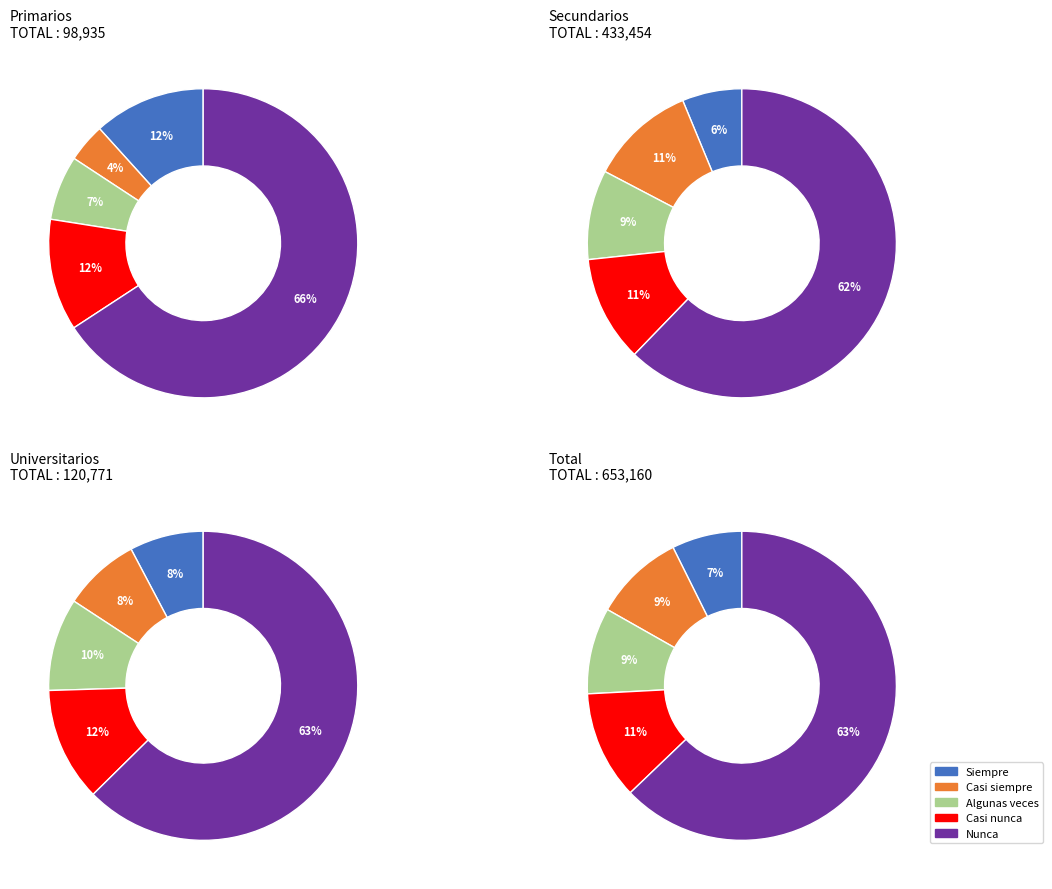

Between 4 and 2, which is larger?

4